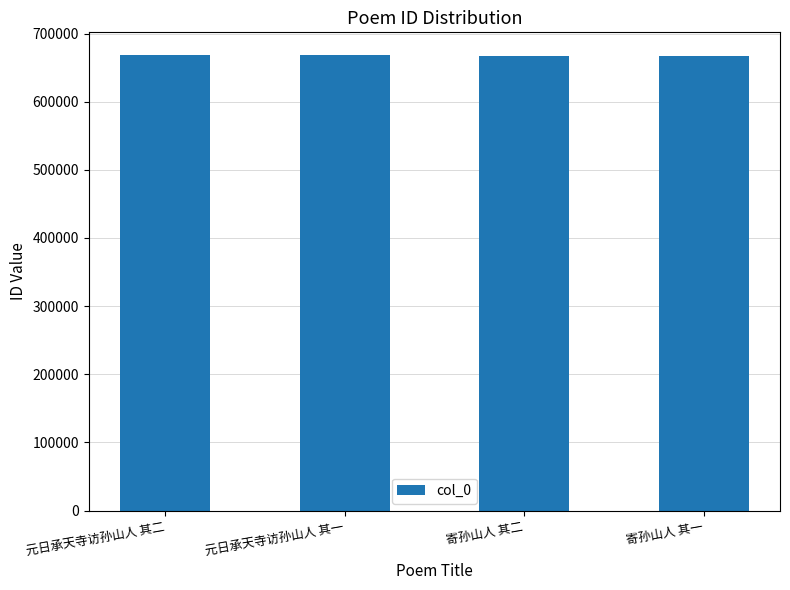

What is the value of the 1st bar from the left?

668301